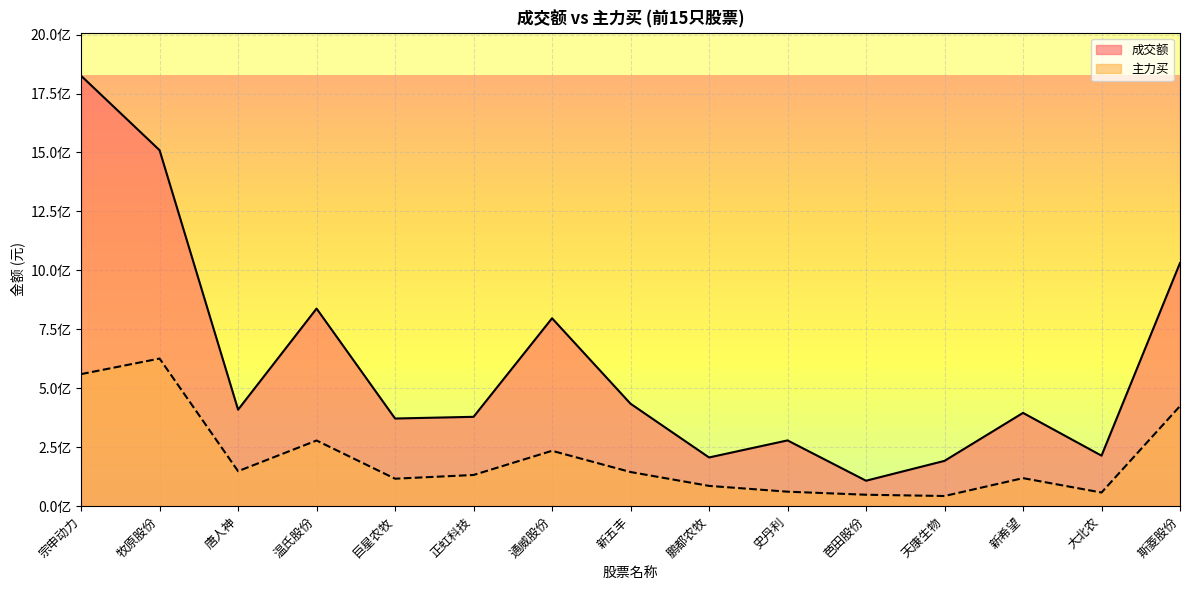

What is the spread (max minus min) of values at 巨星农牧?

255279305